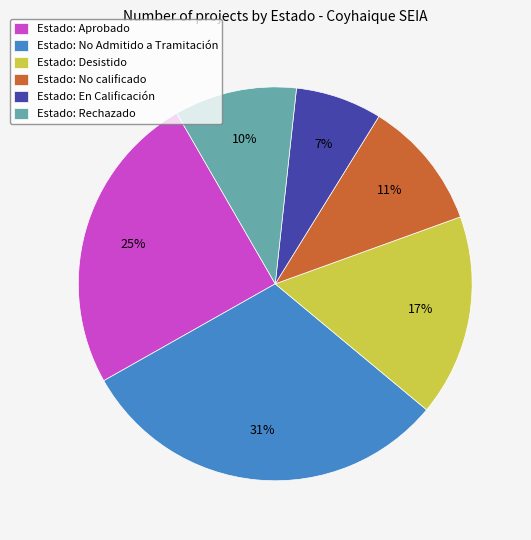

Combined, do Estado: Rechazado and Estado: En Calificación account for over 50%?

No